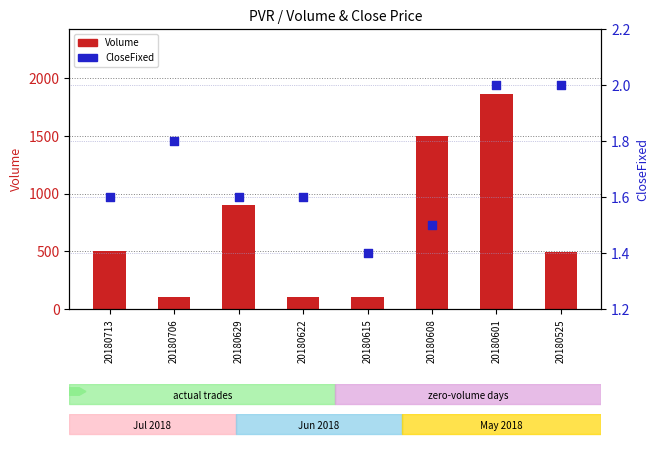

Which series reaches the minimum Y coordinate?

CloseFixed